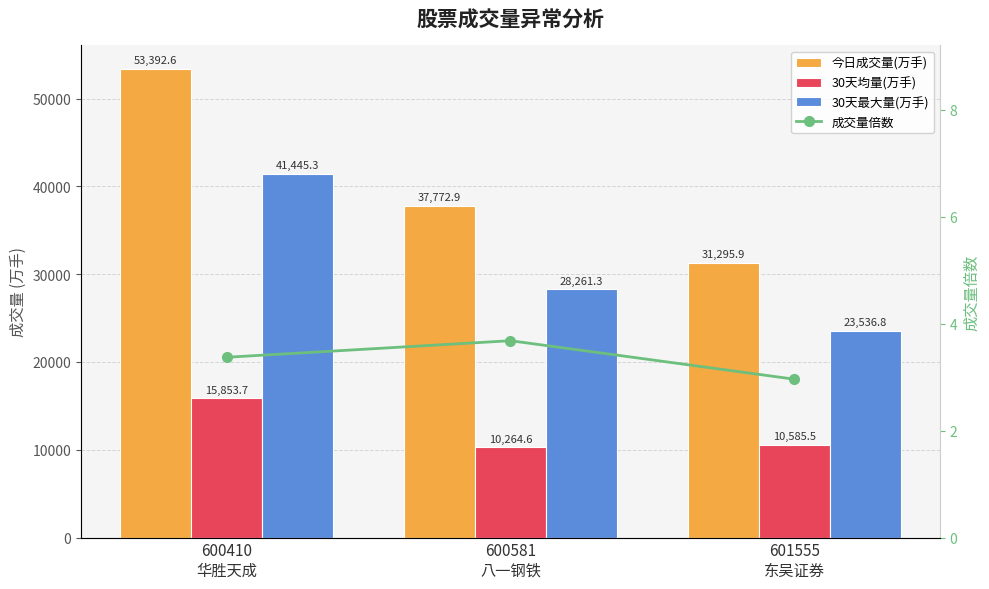

Rank the categories by 30天均量(万手) value from lowest to highest.

600581
八一钢铁, 601555
东吴证券, 600410
华胜天成